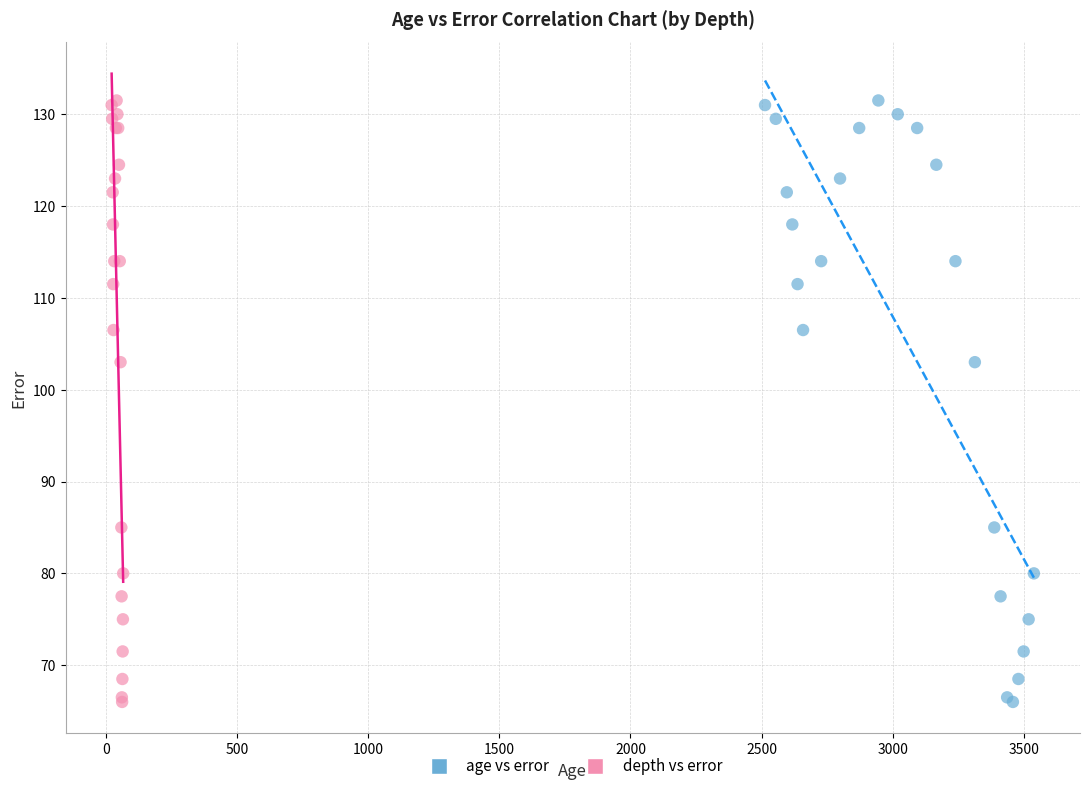

What are all the series names shown in the legend?

age vs error, depth vs error